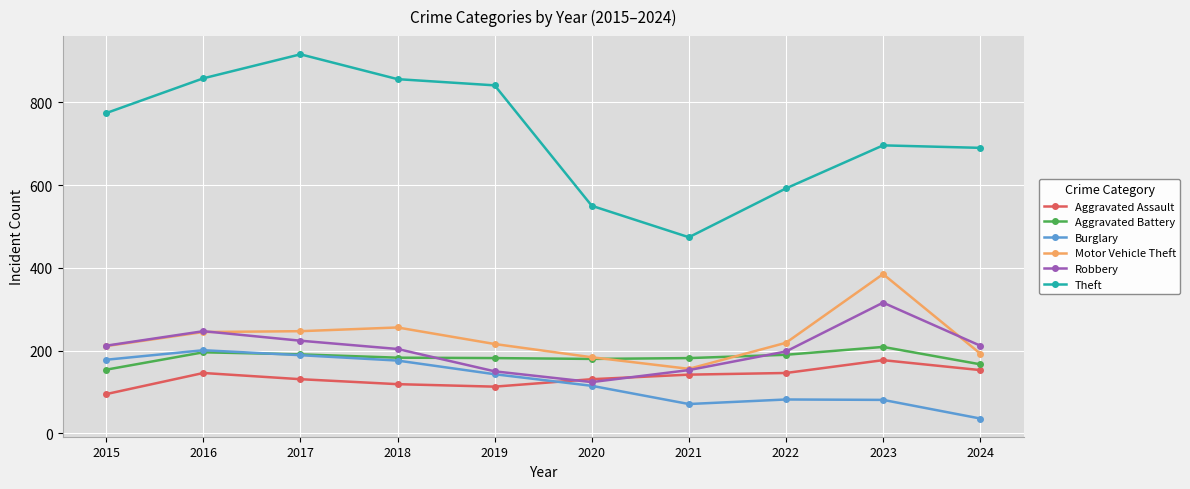

What is the maximum value shown in the chart?

916